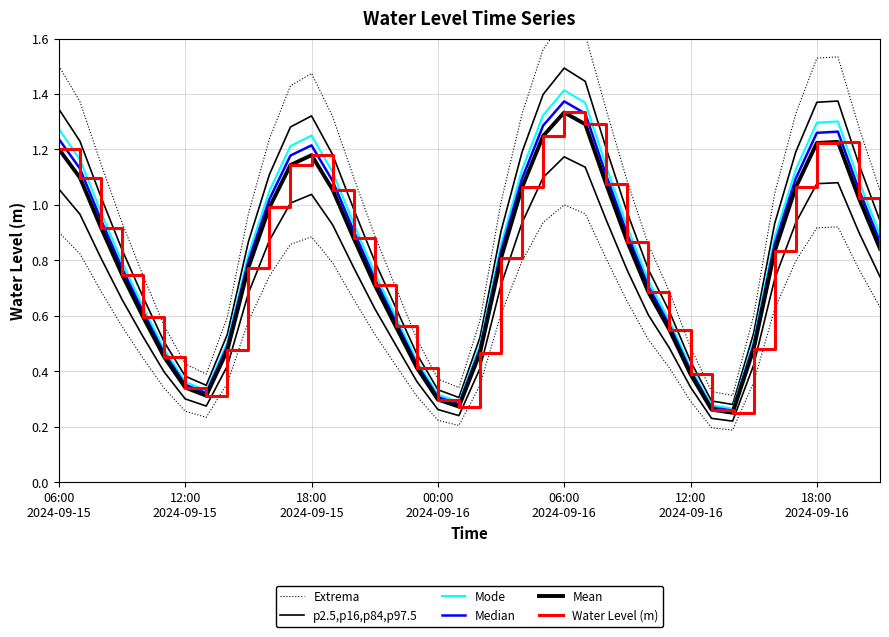

Reading right to left, extract all data points from this chart.

Extrema: 1.1	1.3	1.5	1.5	1.3	1.0	0.6	0.3	0.3	0.5	0.7	0.9	1.1	1.3	1.6	1.7	1.6	1.3	1.0	0.6	0.3	0.4	0.5	0.7	0.9	1.1	1.3	1.5	1.4	1.2	1.0	0.6	0.4	0.4	0.6	0.7	0.9	1.1	1.4	1.5
p2.5,p16,p84,p97.5: 0.9	1.1	1.4	1.4	1.2	0.9	0.5	0.3	0.3	0.4	0.6	0.8	1.0	1.2	1.4	1.5	1.4	1.2	0.9	0.5	0.3	0.3	0.5	0.6	0.8	1.0	1.2	1.3	1.3	1.1	0.9	0.5	0.3	0.4	0.5	0.7	0.8	1.0	1.2	1.3
Mode: 0.9	1.1	1.3	1.3	1.1	0.9	0.5	0.3	0.3	0.4	0.6	0.7	0.9	1.1	1.4	1.4	1.3	1.1	0.9	0.5	0.3	0.3	0.4	0.6	0.8	0.9	1.1	1.3	1.2	1.1	0.8	0.5	0.3	0.4	0.5	0.6	0.8	1.0	1.2	1.3
Median: 0.9	1.1	1.3	1.3	1.1	0.9	0.5	0.3	0.3	0.4	0.6	0.7	0.9	1.1	1.3	1.4	1.3	1.1	0.8	0.5	0.3	0.3	0.4	0.6	0.7	0.9	1.1	1.2	1.2	1.0	0.8	0.5	0.3	0.4	0.5	0.6	0.8	0.9	1.1	1.2
Mean: 0.8	1.0	1.2	1.2	1.1	0.8	0.5	0.3	0.3	0.4	0.5	0.7	0.9	1.1	1.3	1.3	1.2	1.1	0.8	0.5	0.3	0.3	0.4	0.6	0.7	0.9	1.1	1.2	1.1	1.0	0.8	0.5	0.3	0.3	0.5	0.6	0.7	0.9	1.1	1.2
Water Level (m): 0.8	1.0	1.2	1.2	1.1	0.8	0.5	0.3	0.3	0.4	0.5	0.7	0.9	1.1	1.3	1.3	1.2	1.1	0.8	0.5	0.3	0.3	0.4	0.6	0.7	0.9	1.1	1.2	1.1	1.0	0.8	0.5	0.3	0.3	0.5	0.6	0.7	0.9	1.1	1.2